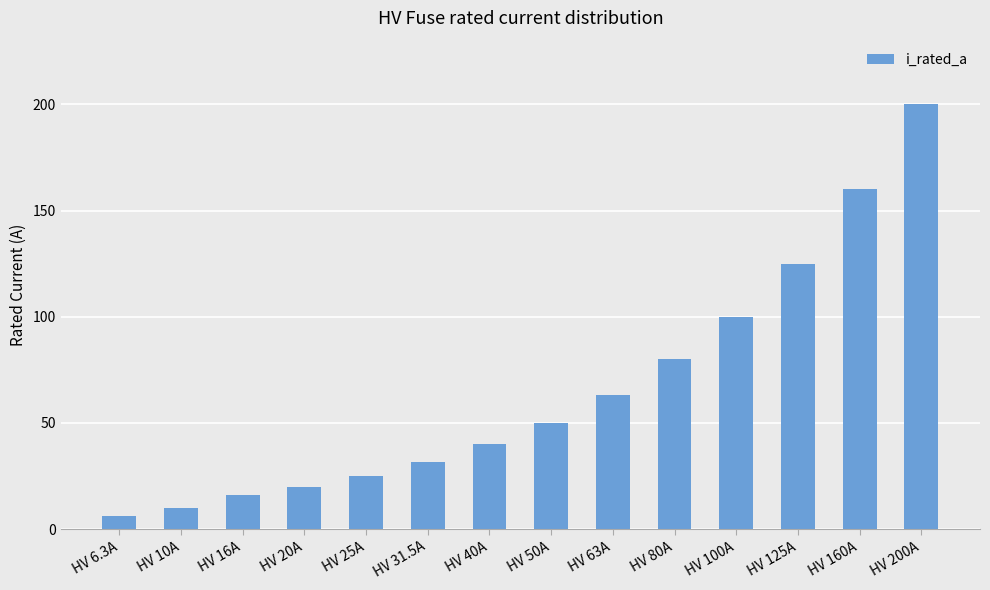

Count the number of data series in this chart.

1